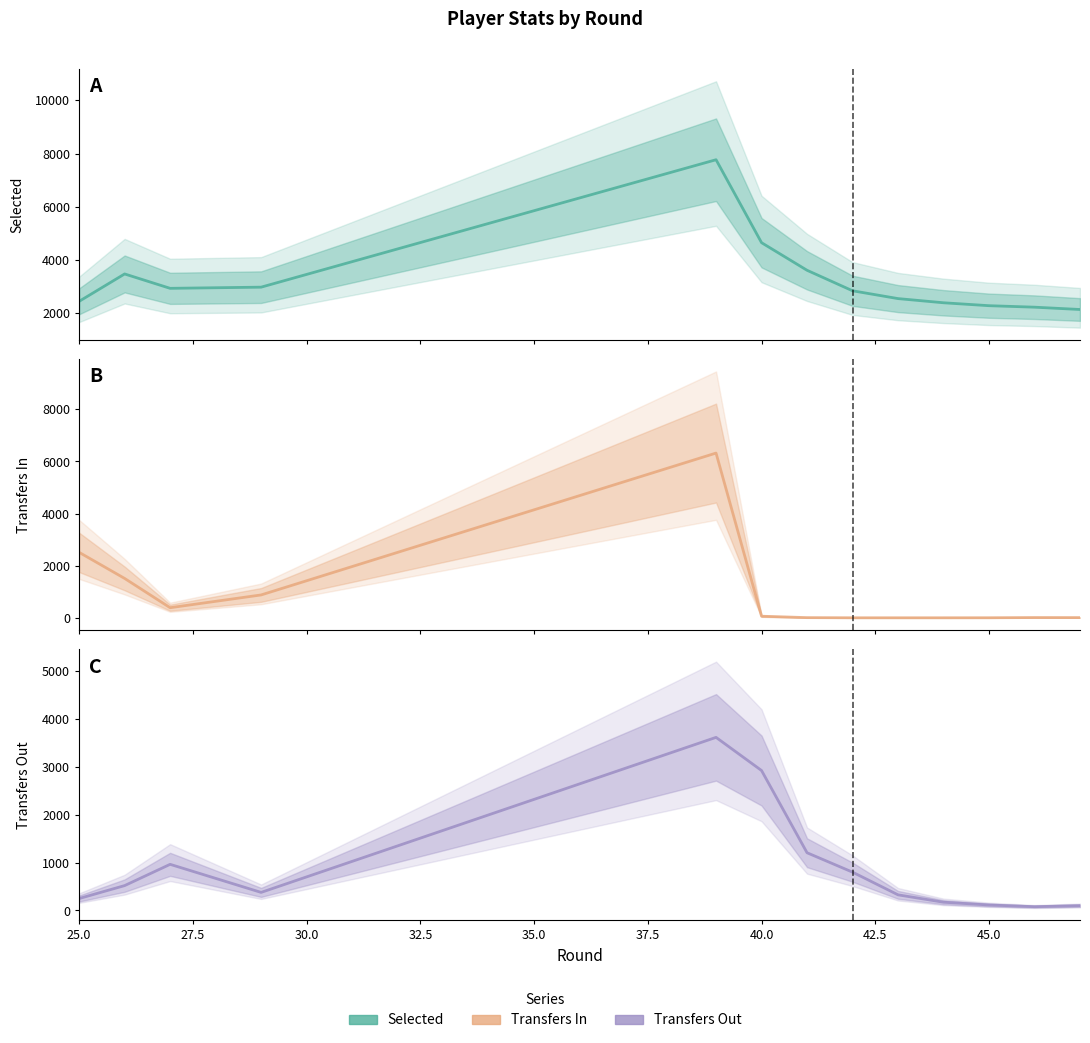

What is the difference between the highest and lowest values at 42.5?

3597